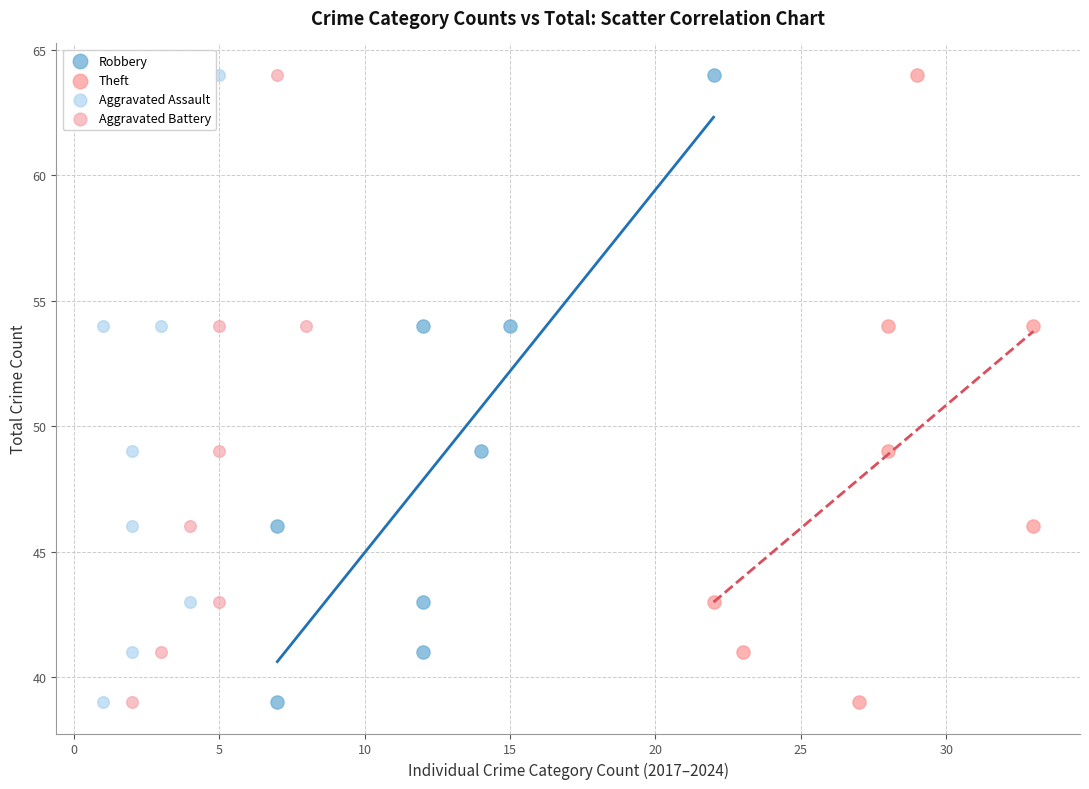

What are all the series names shown in the legend?

Robbery, Theft, Aggravated Assault, Aggravated Battery